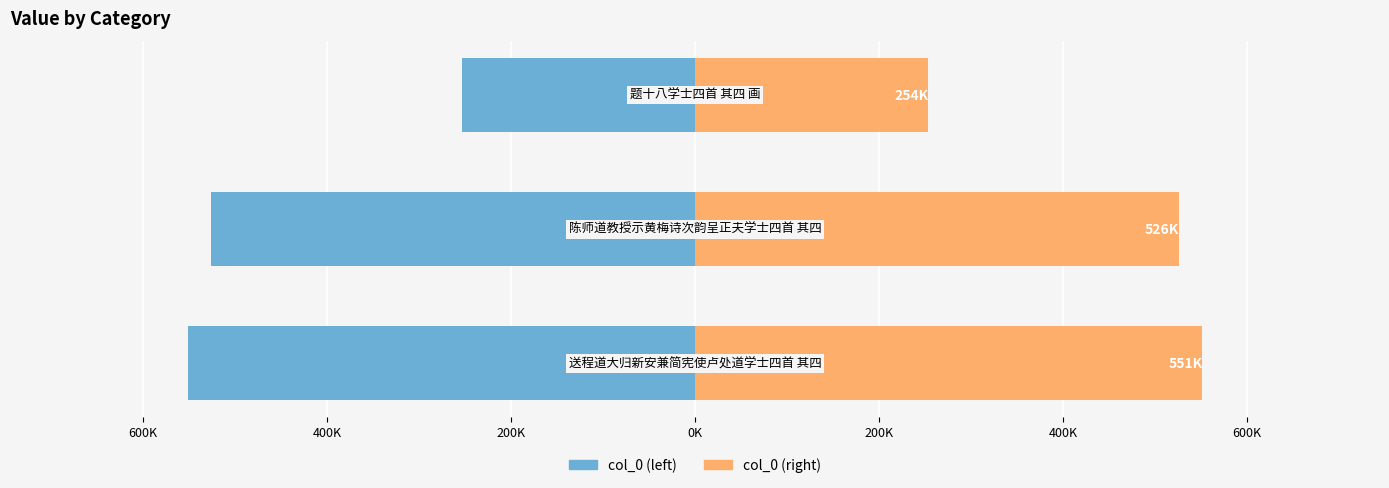

What is the maximum value for Left?

-253563.5